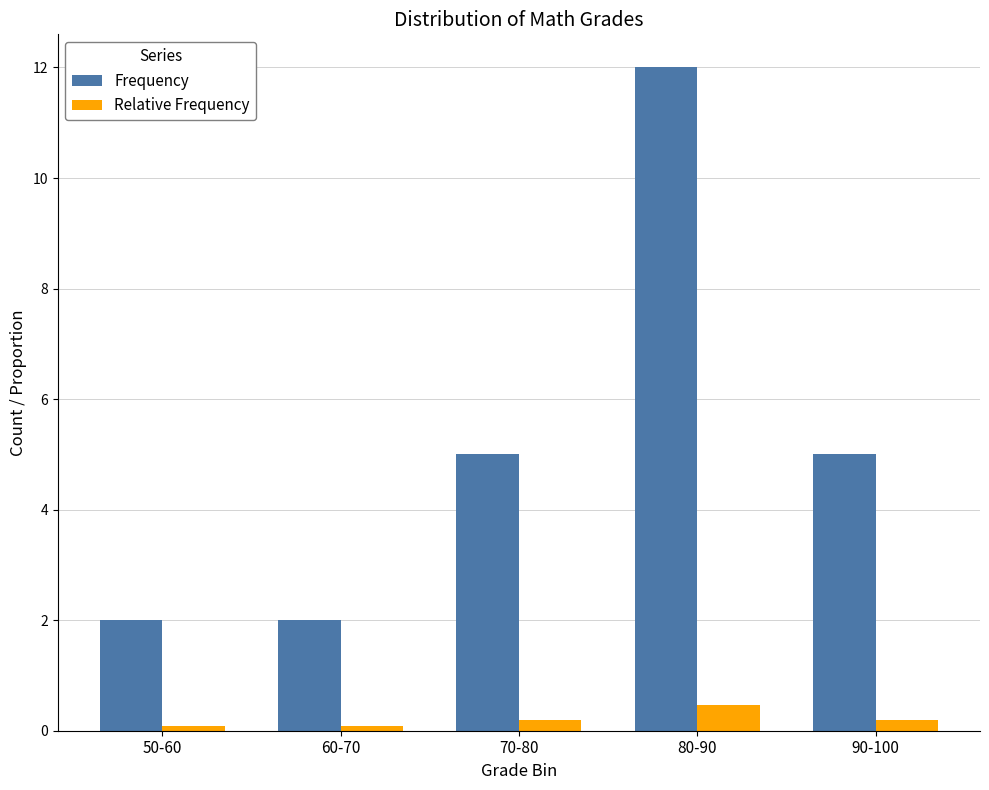

At which category does the chart reach its peak across all series?

80-90